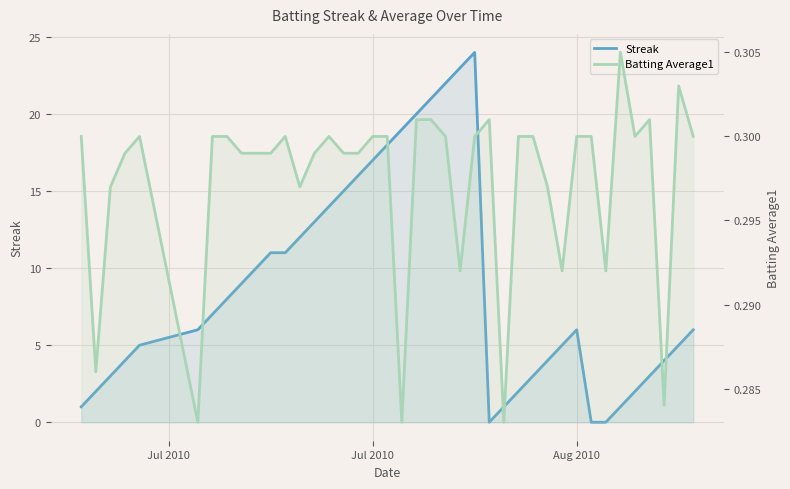

Does the chart display data point markers on the line(s)?

No